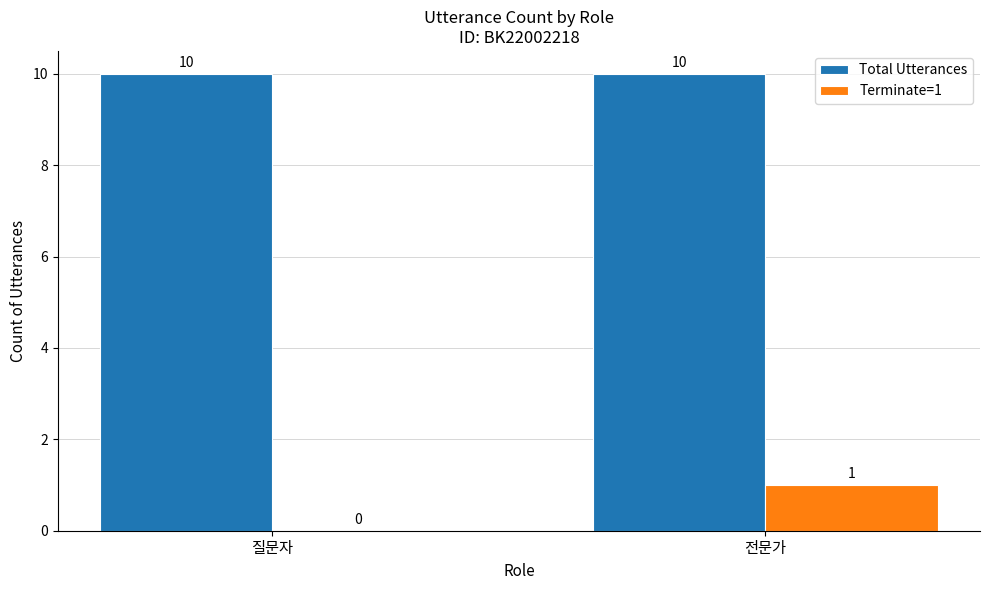

Which series has the largest total across all categories?

Total Utterances